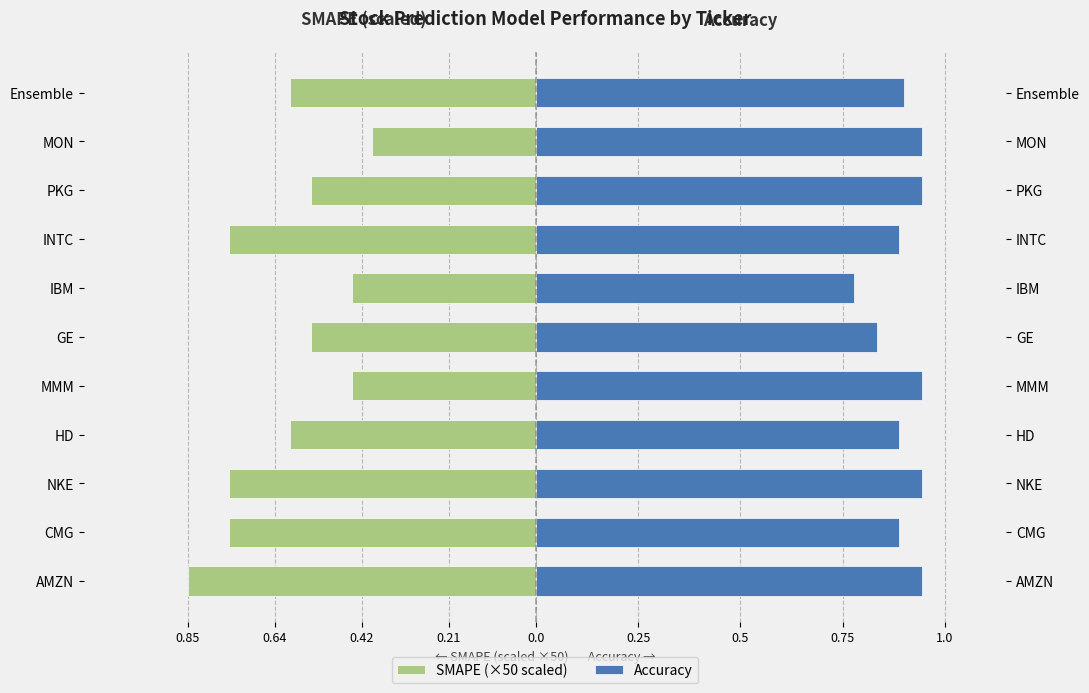

The value of Accuracy at INTC is 1.2. True or false?

False